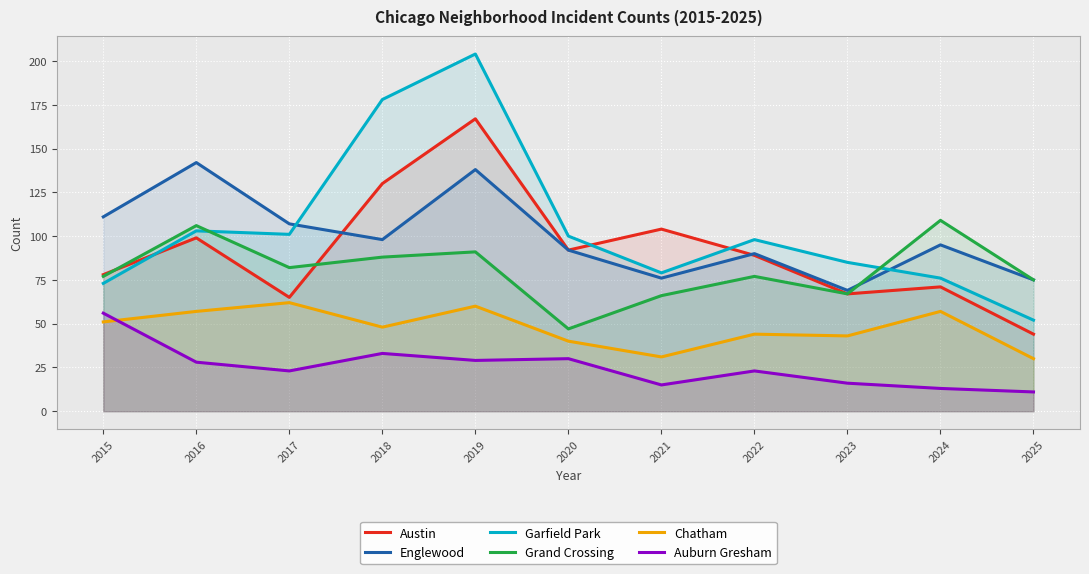

What is the greatest value displayed?

204